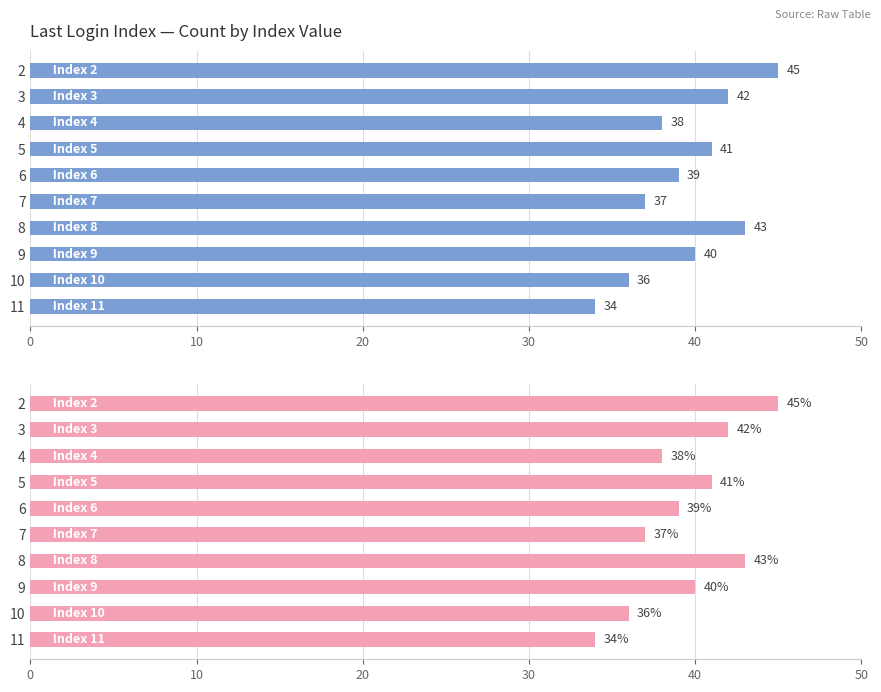

What is the value of the 2nd bar from the left?

42